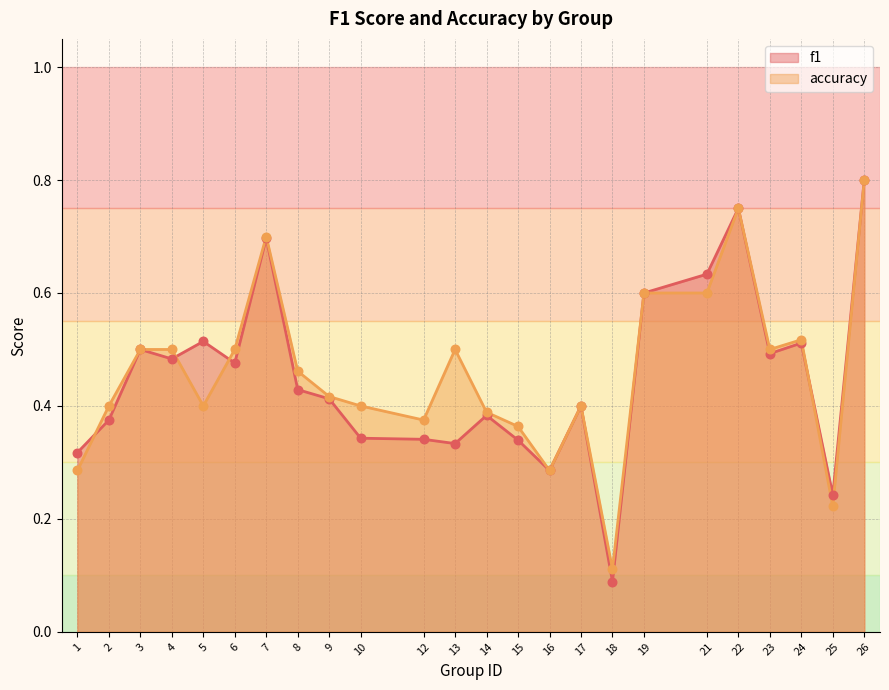

What is the total value across all series at 15?

0.7